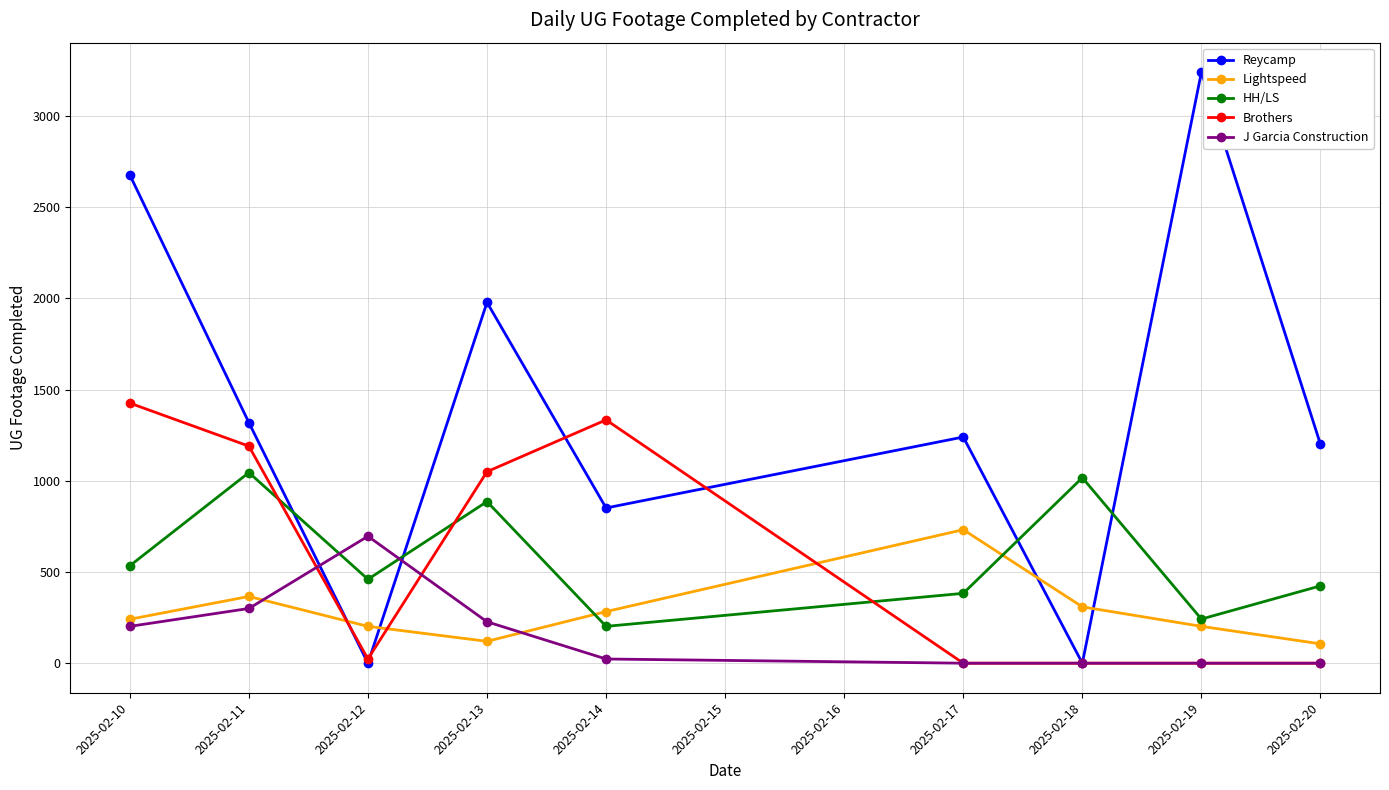

What is the difference between the second highest and second lowest values in the HH/LS series?

775